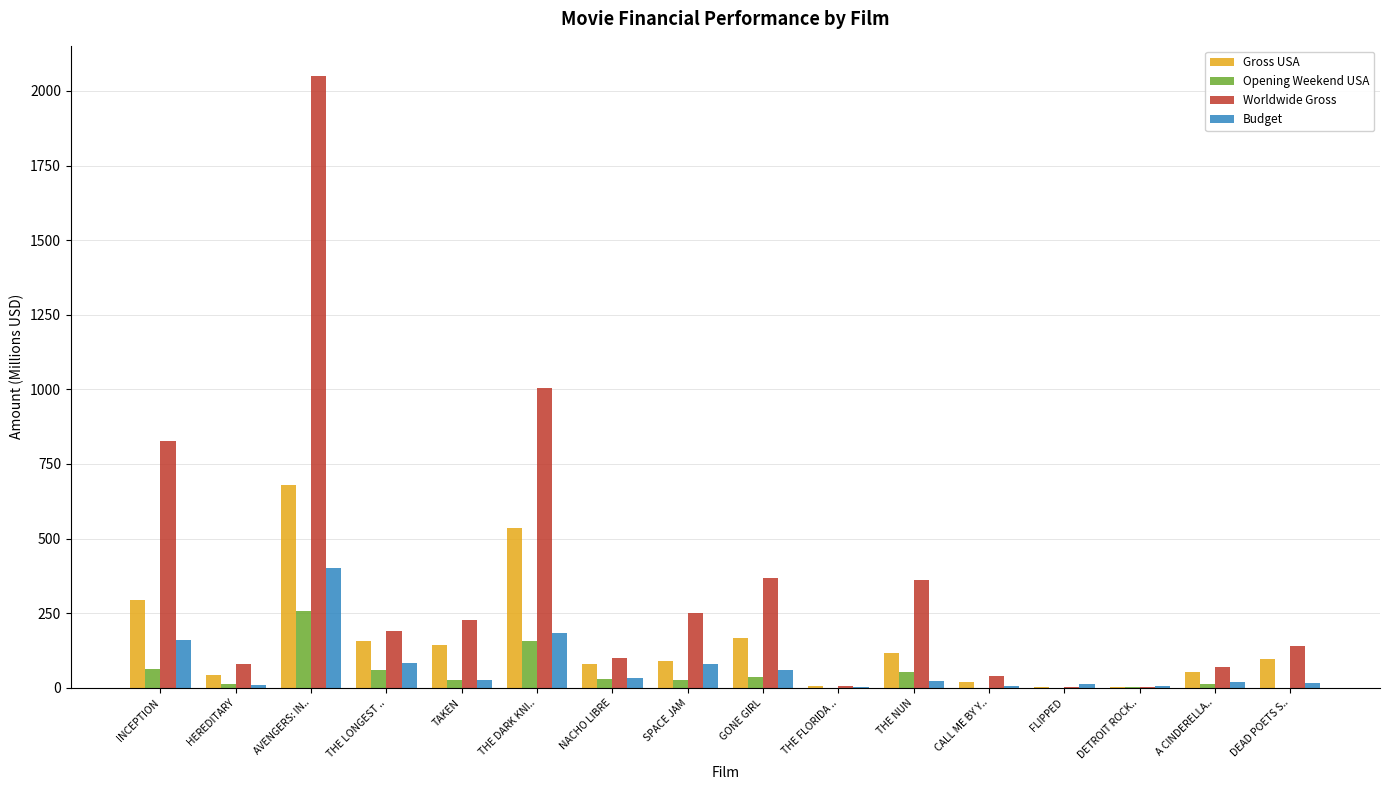

Between AVENGERS: IN.. and TAKEN, which series saw the biggest shift?

Worldwide Gross